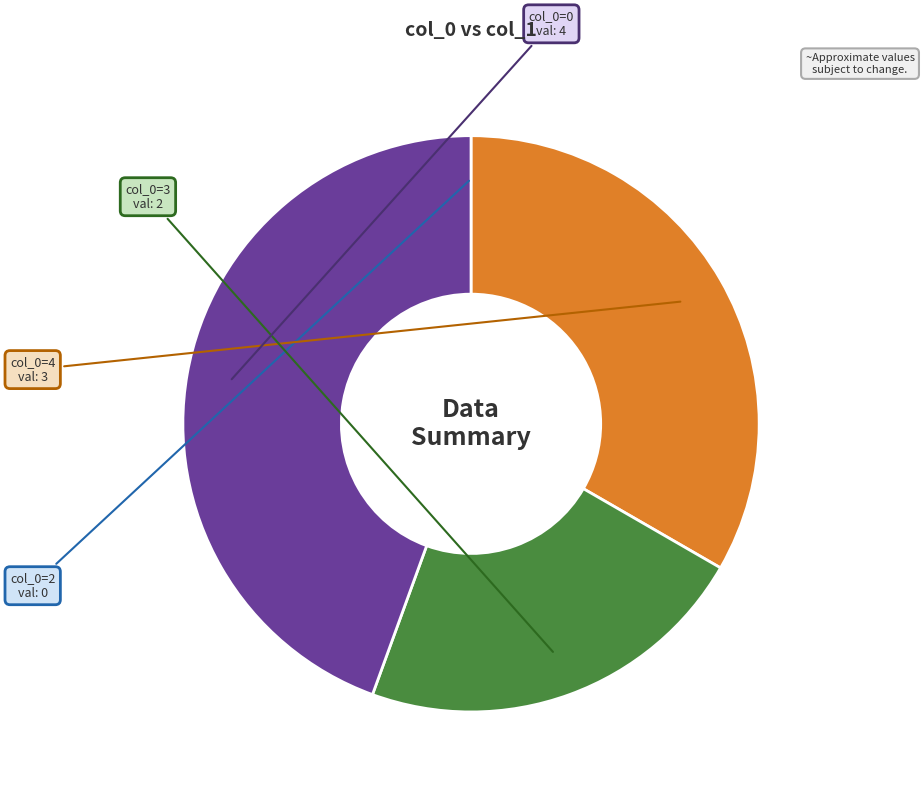

Which has a higher value, col_0=3 or col_0=4?

col_0=4